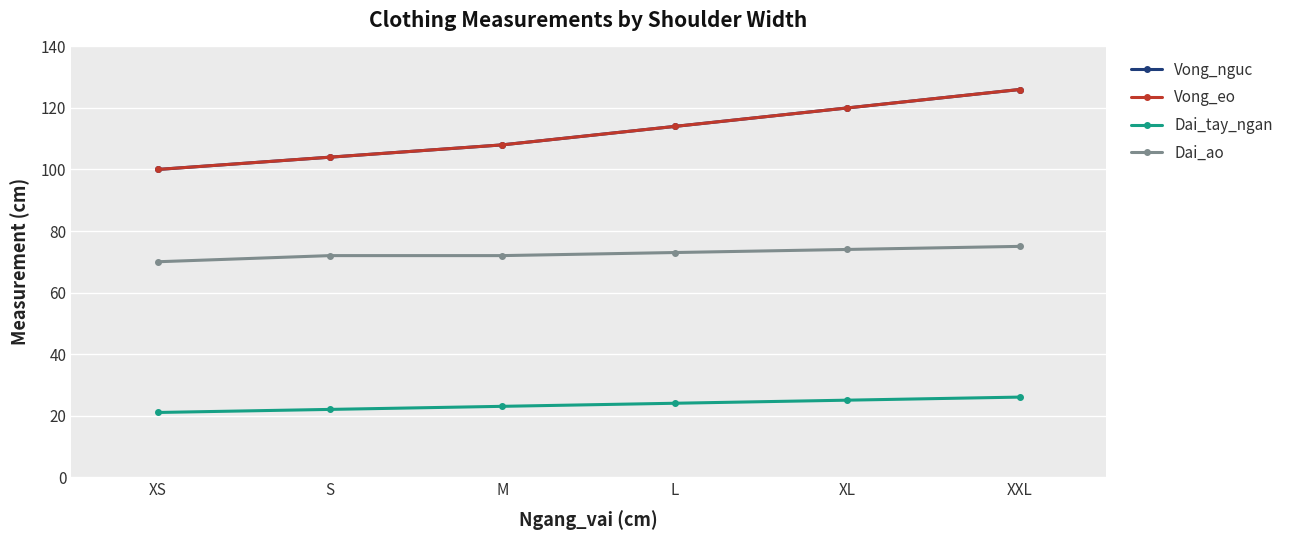

True or false: Vong_nguc has more than 0 interior local peaks.

False